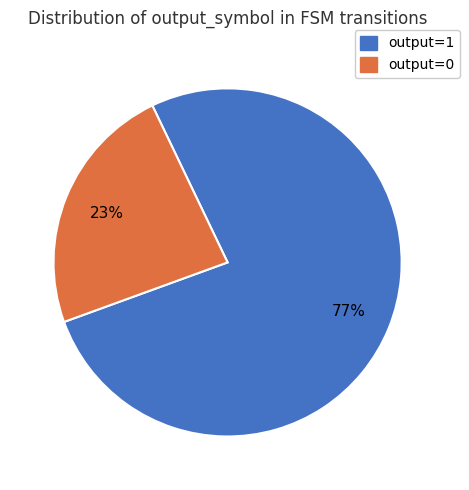

Combined, do output=0 and output=1 account for over 50%?

Yes